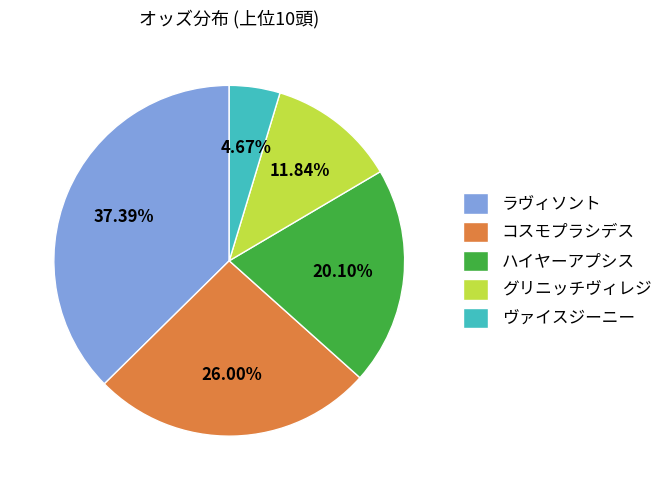

Is there a majority slice in this chart?

No